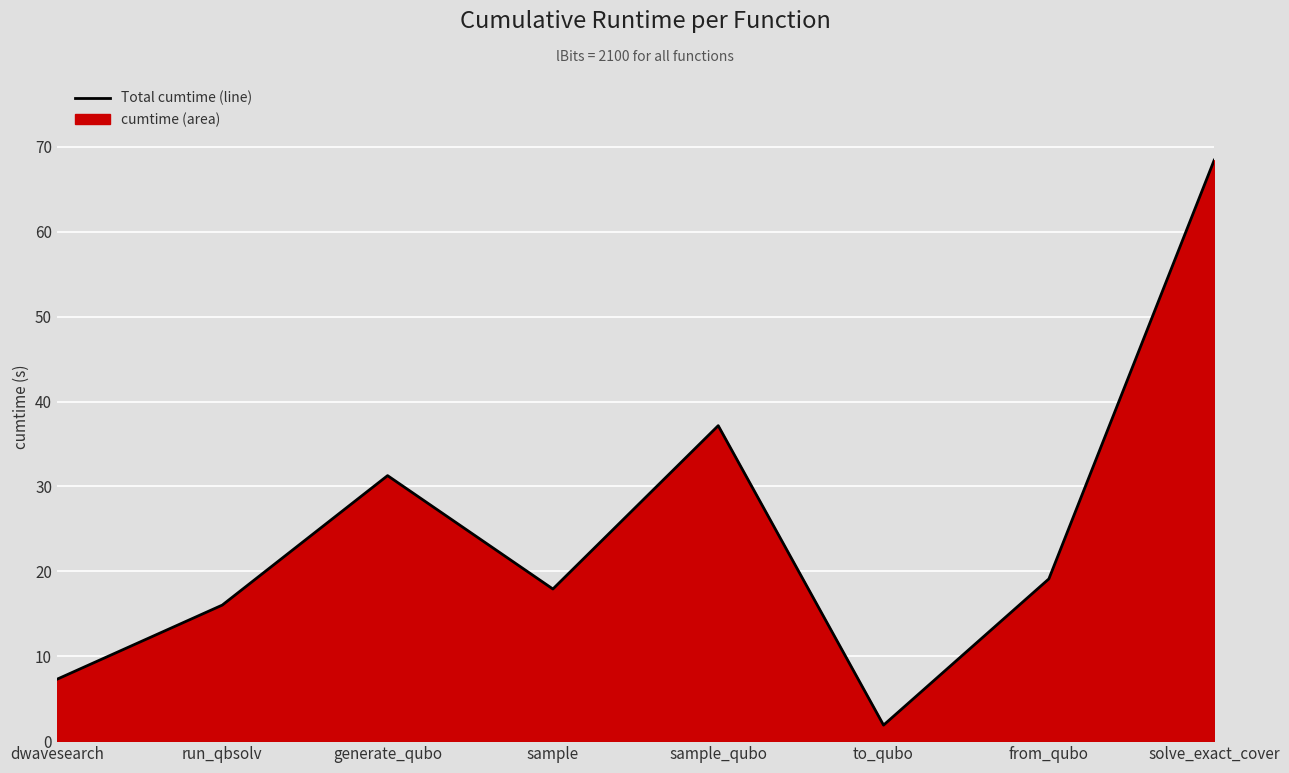

What is the label of the 4th point from the left?

sample